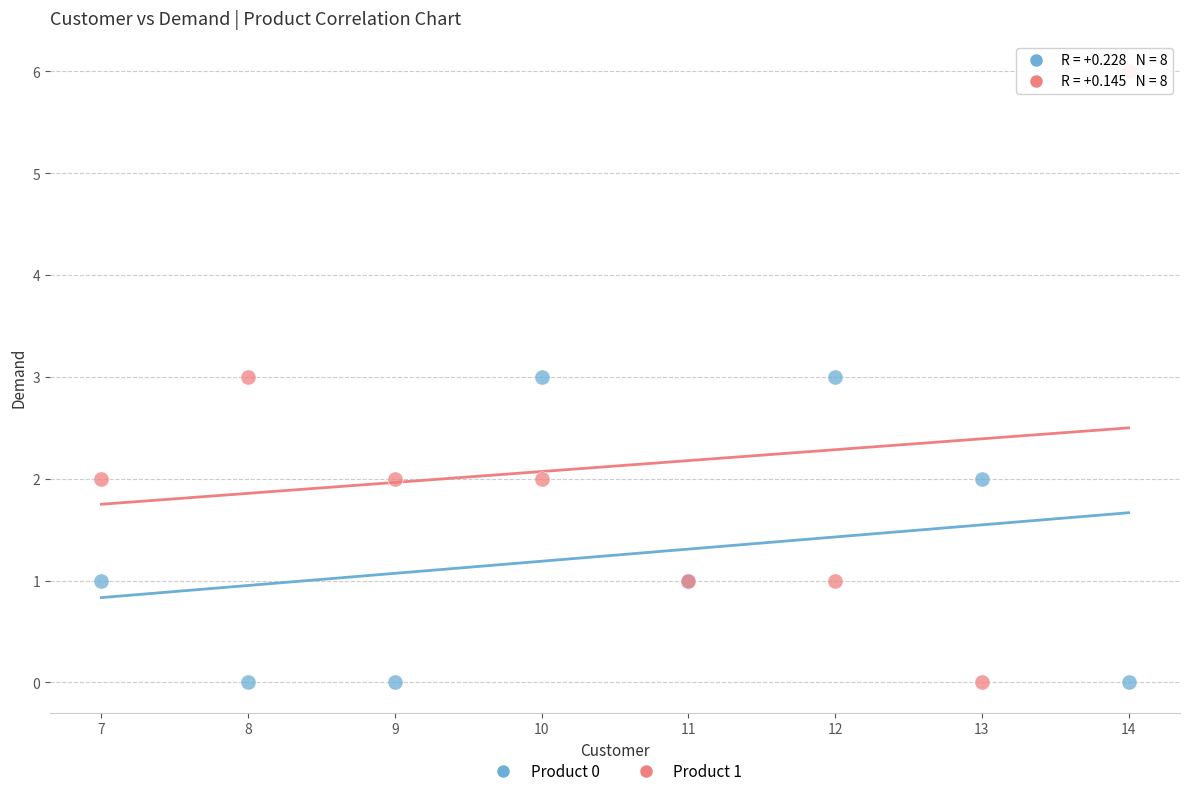

Which series has the widest spread of Y values?

Product 1